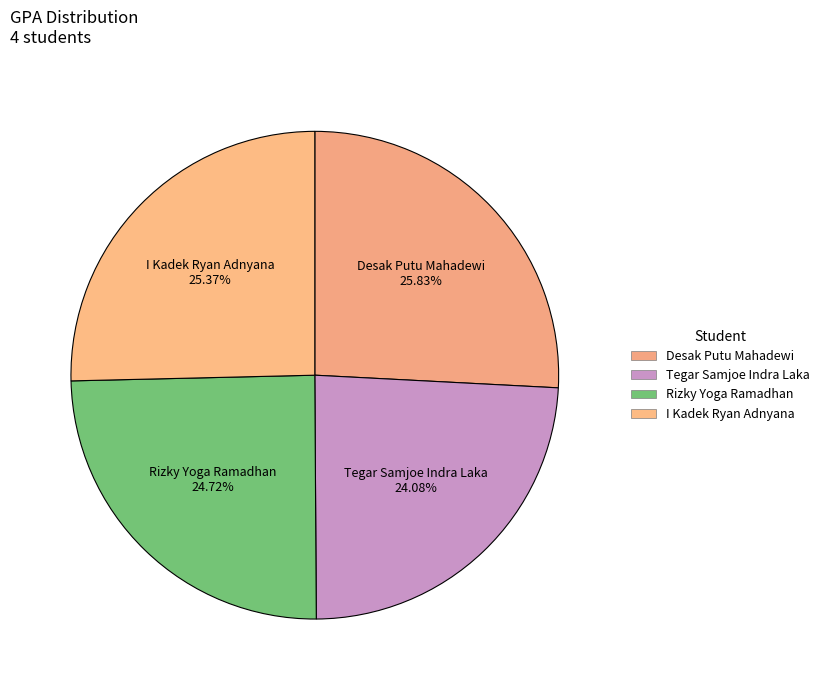

Is Tegar Samjoe Indra Laka the majority of the pie?

No